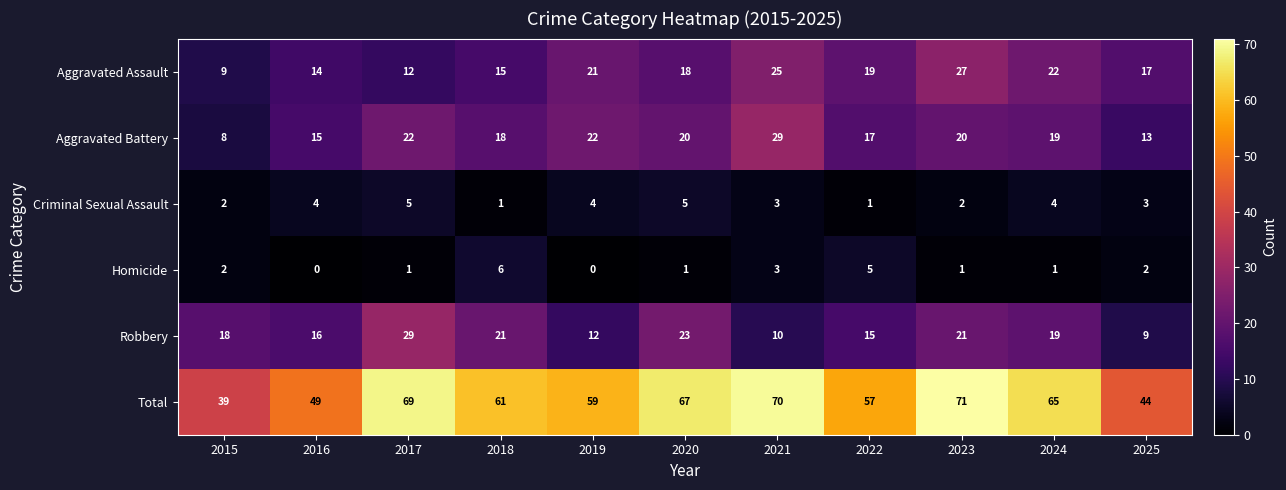

Is it true that Aggravated Assault equals 27 at 2023?

True